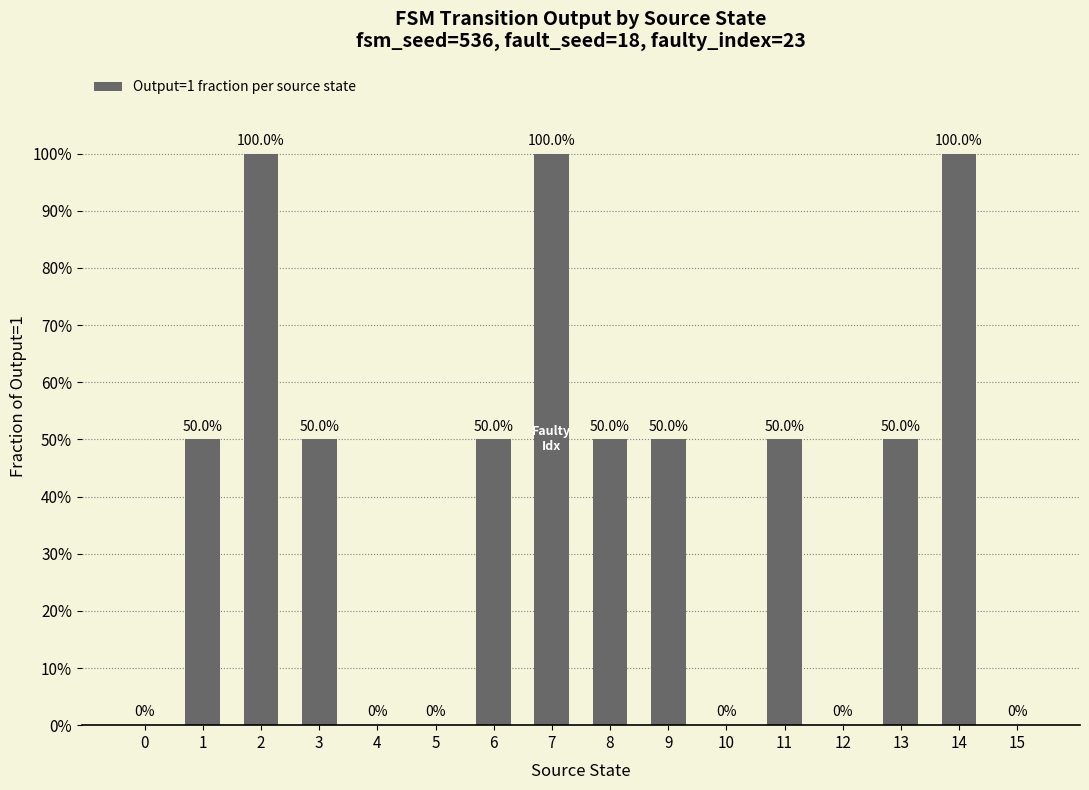

What is the sum of all values?

6.5